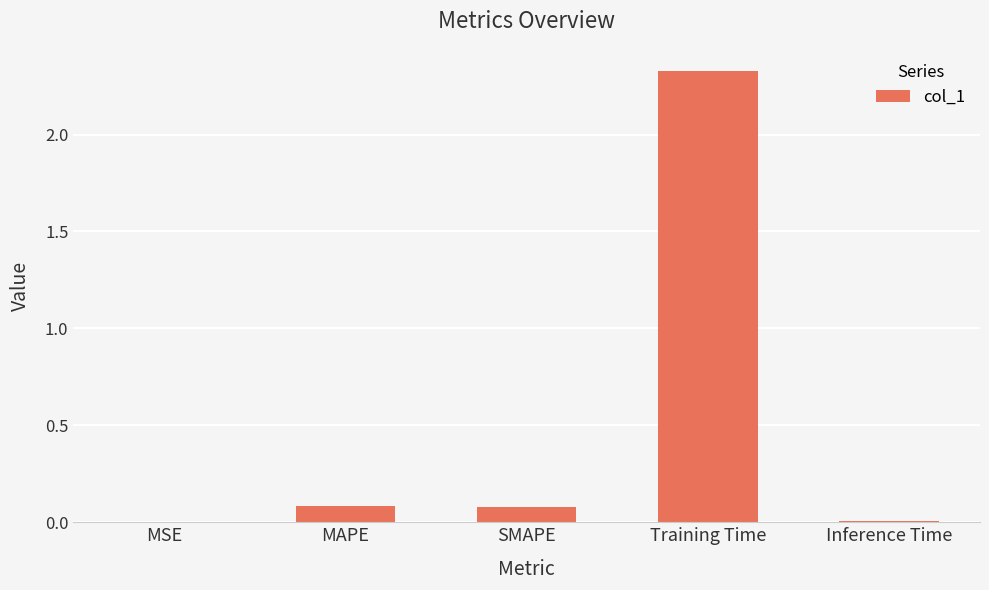

The chart shows a value of 0.1 at SMAPE. True or false?

True